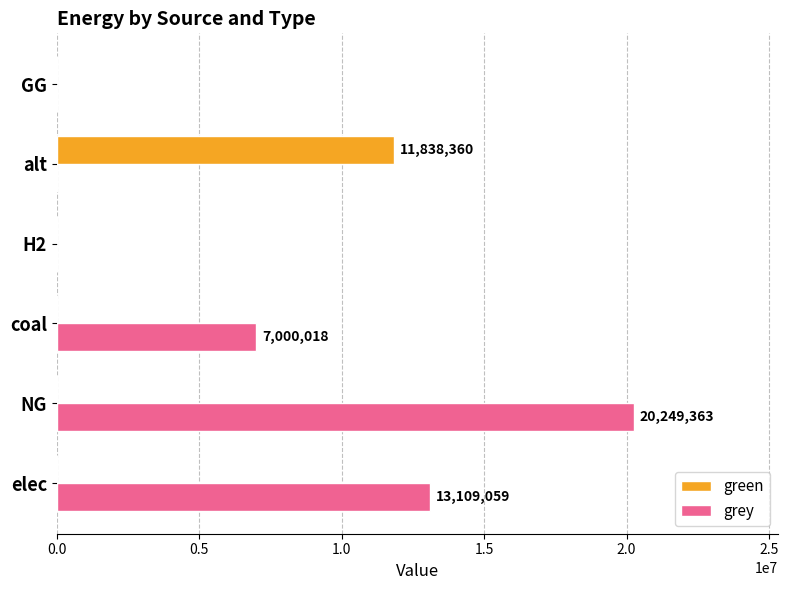

How many data points in grey are above 7000017?

3